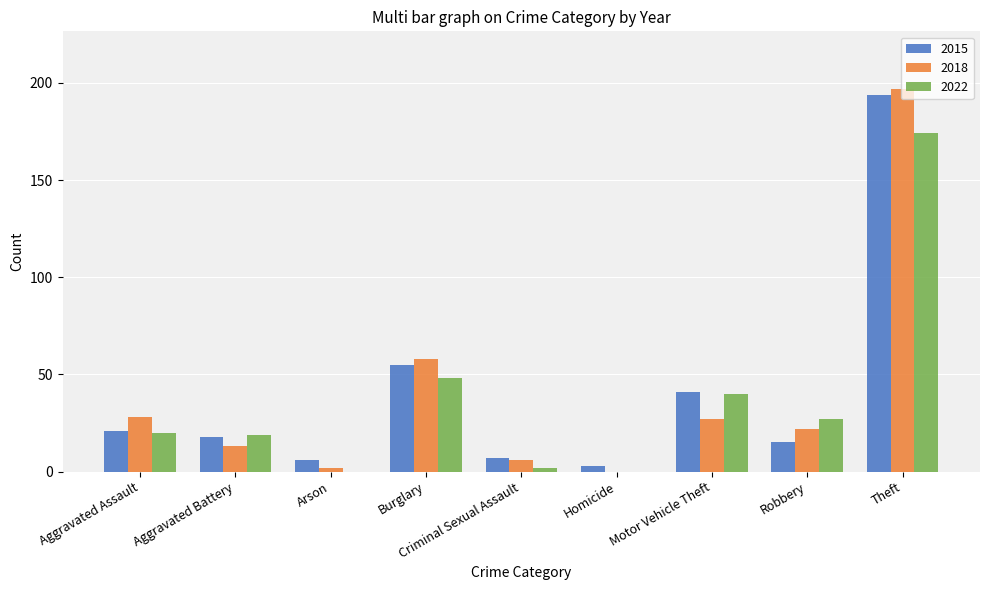

How many positive values does the 2018 series have?

8